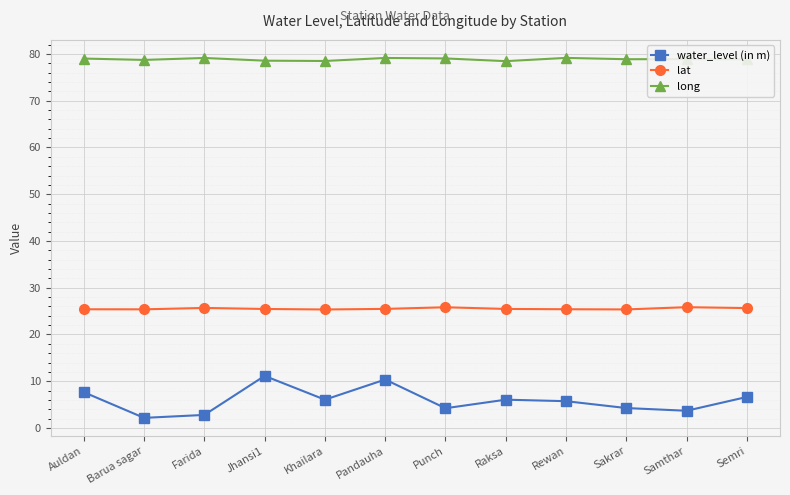

In long, how many points are lower than both neighbors (excluding endpoints)?

4